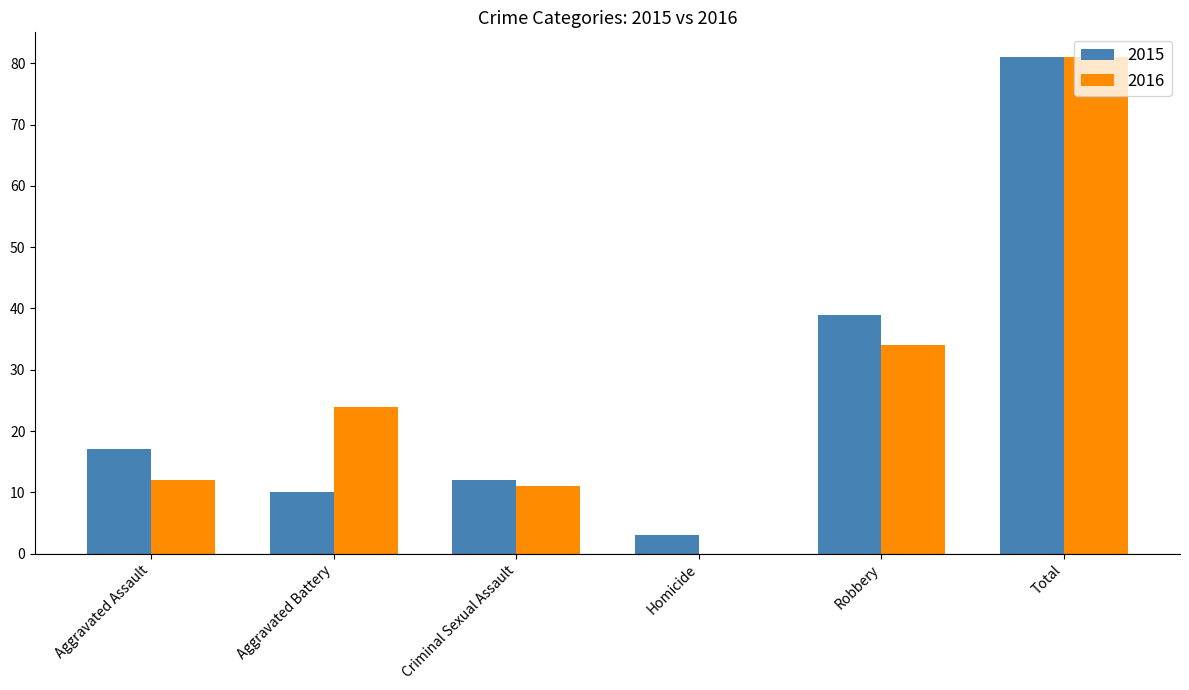

Which series has the widest spread of values?

2016